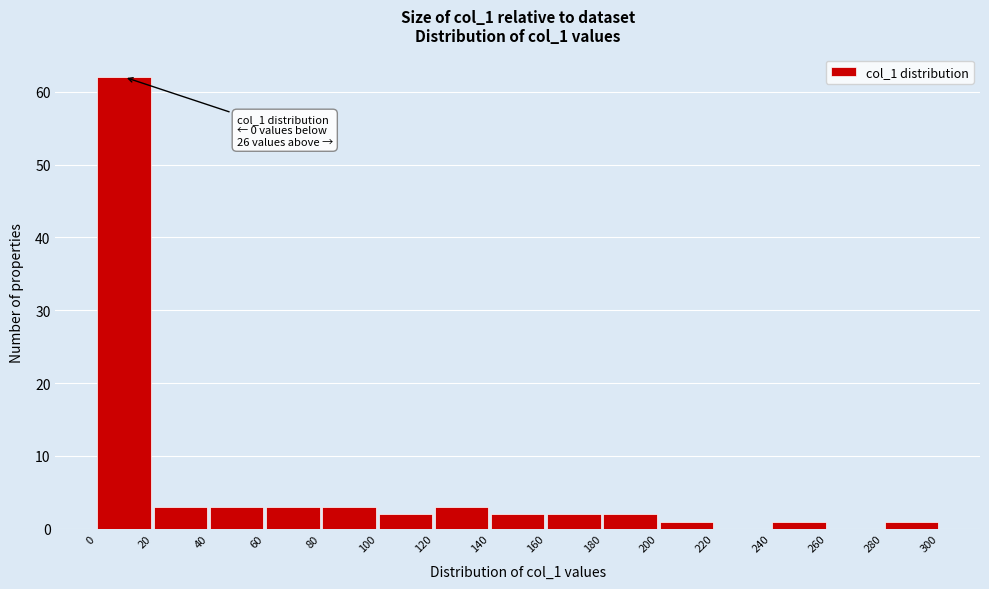

Which range on the x-axis has the tallest bar?

0 to 20